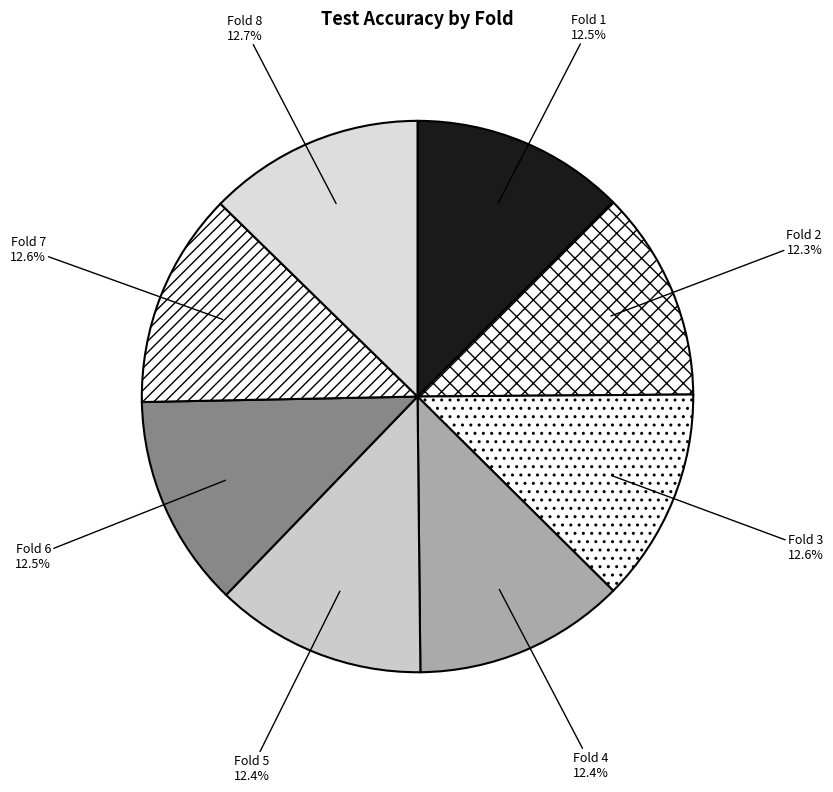

The Fold 8 slice represents 27% of the pie. True or false?

False